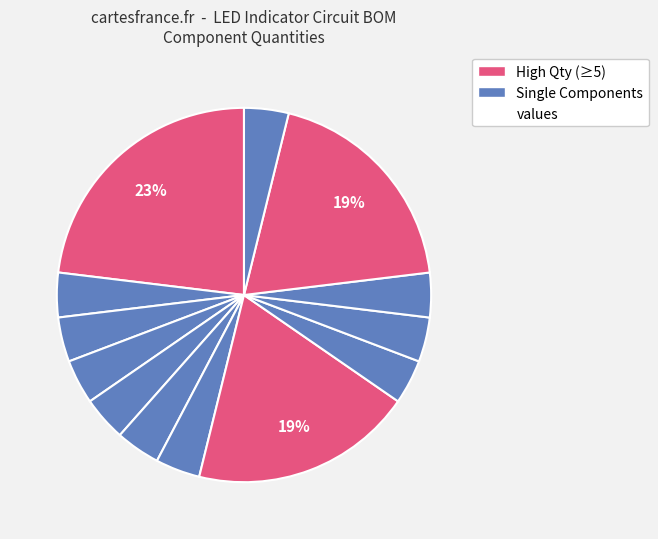

How many segments does this pie chart have?

13